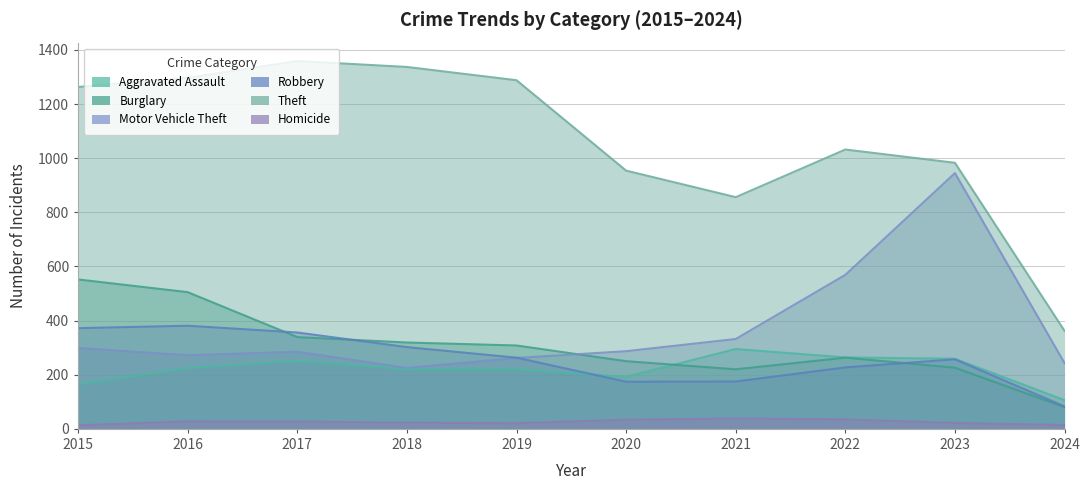

At which category does the chart reach its peak across all series?

2017